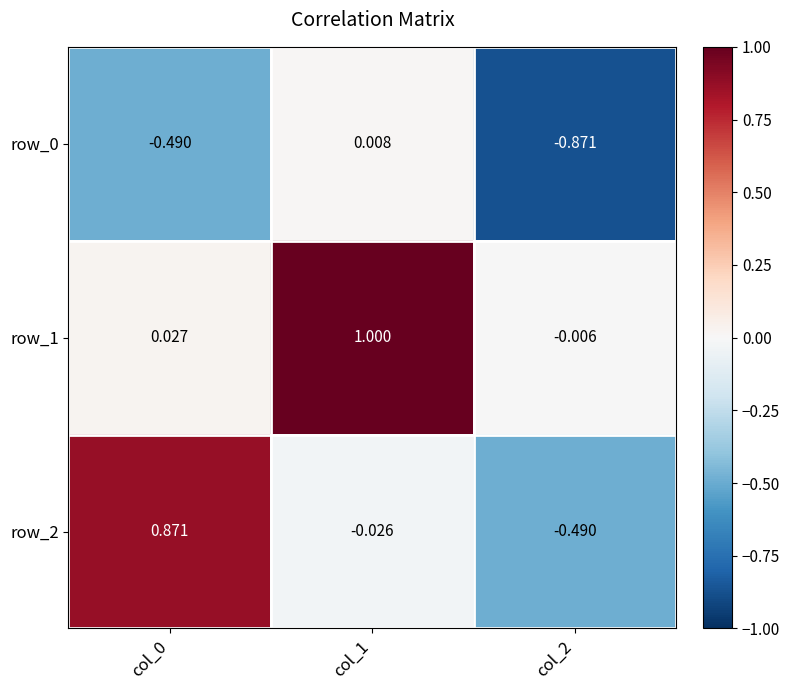

True or false: row_2 has a value of 0.9 at col_0.

True